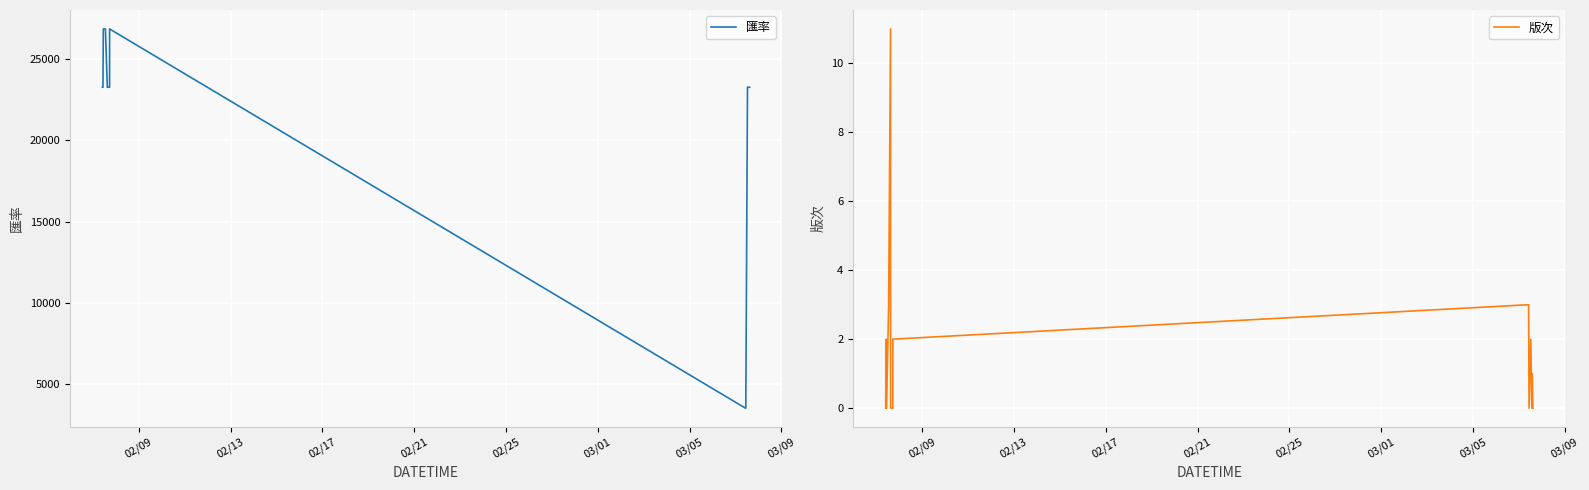

How many positive values does the 版次 series have?

7